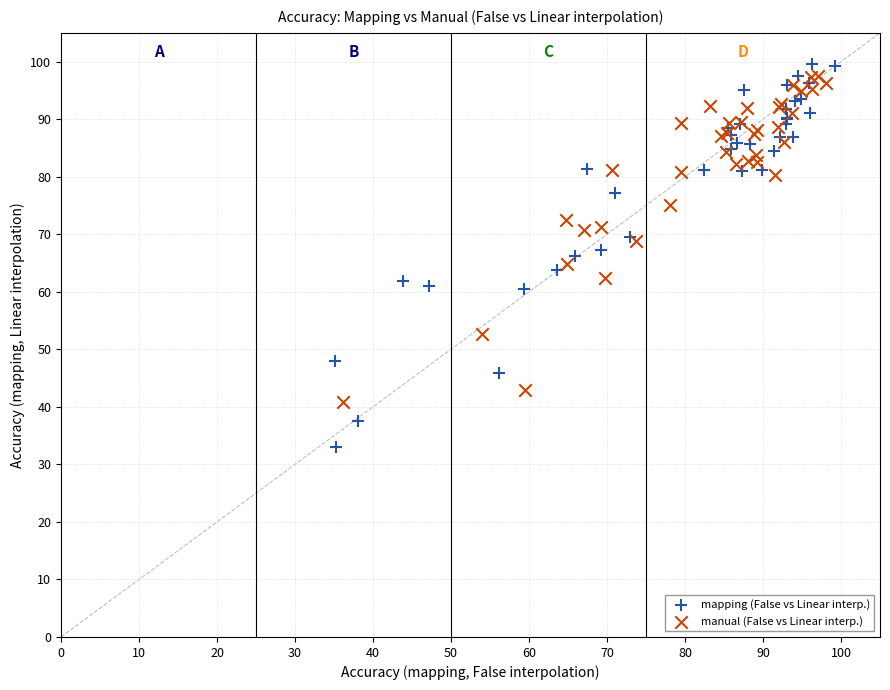

Which series reaches the minimum Y coordinate?

mapping (False vs Linear interp.)